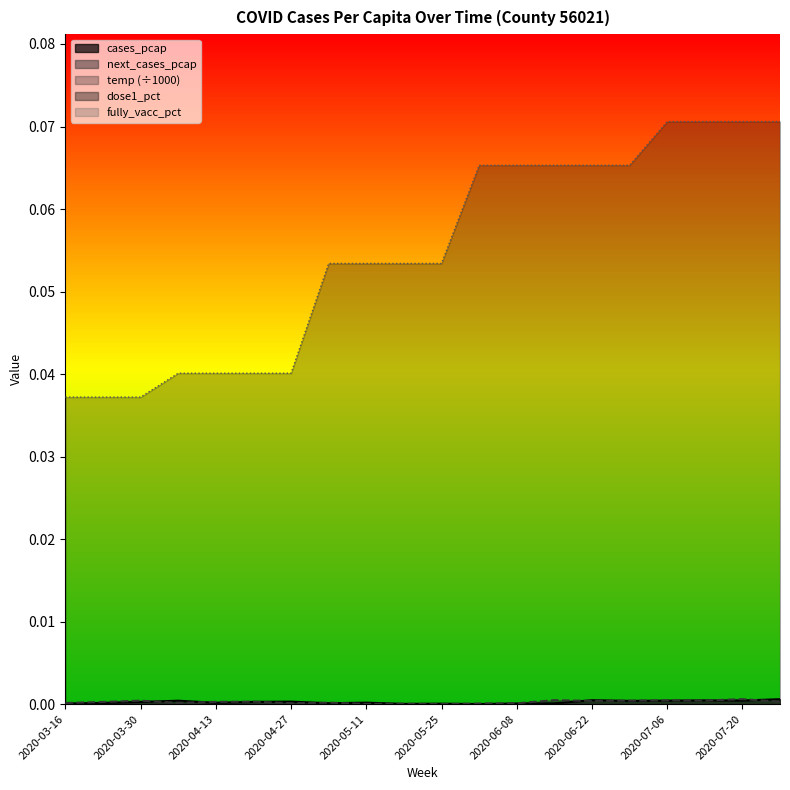

Which series changed the most between 2020-06-15 and 2020-07-27?

temp